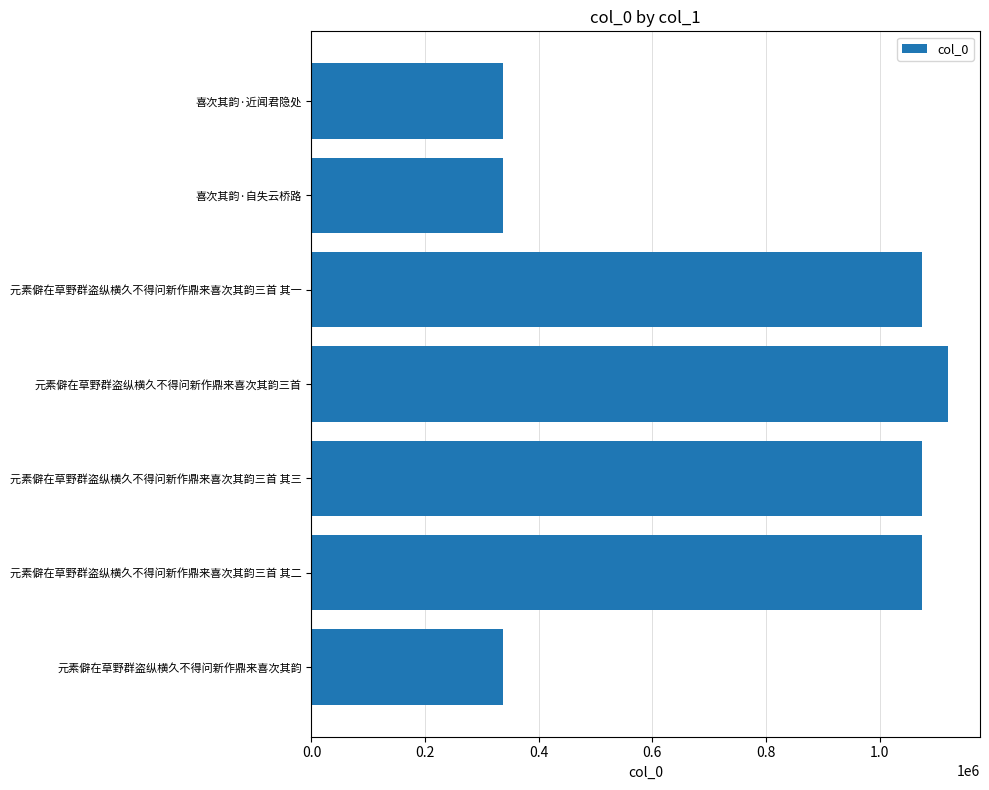

What is the label of the 7th bar from the top?

元素僻在草野群盗纵横久不得问新作鼎来喜次其韵